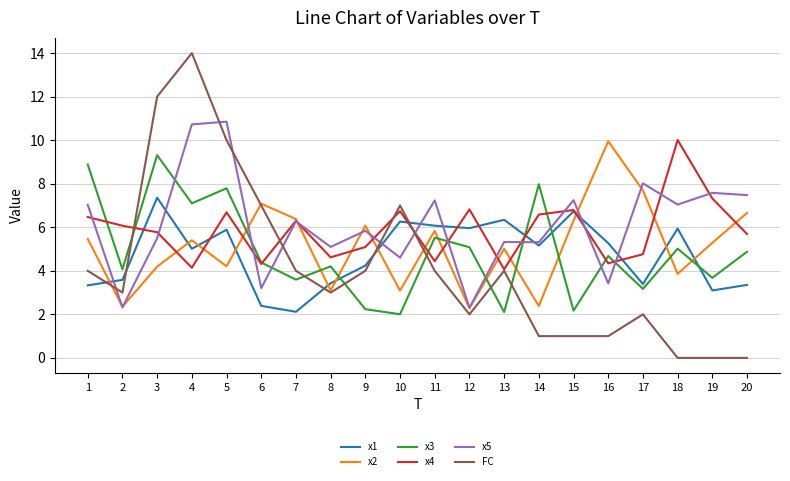

Rank the series at 5 from highest to lowest value.

x5, FC, x3, x4, x1, x2